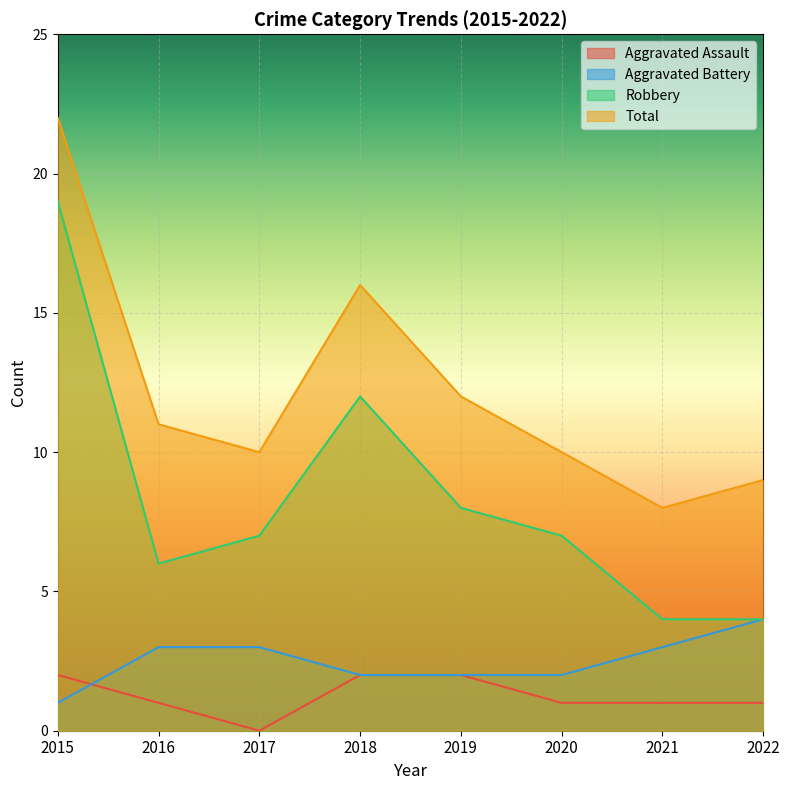

Is it true that Aggravated Battery equals 1 at 2018?

False